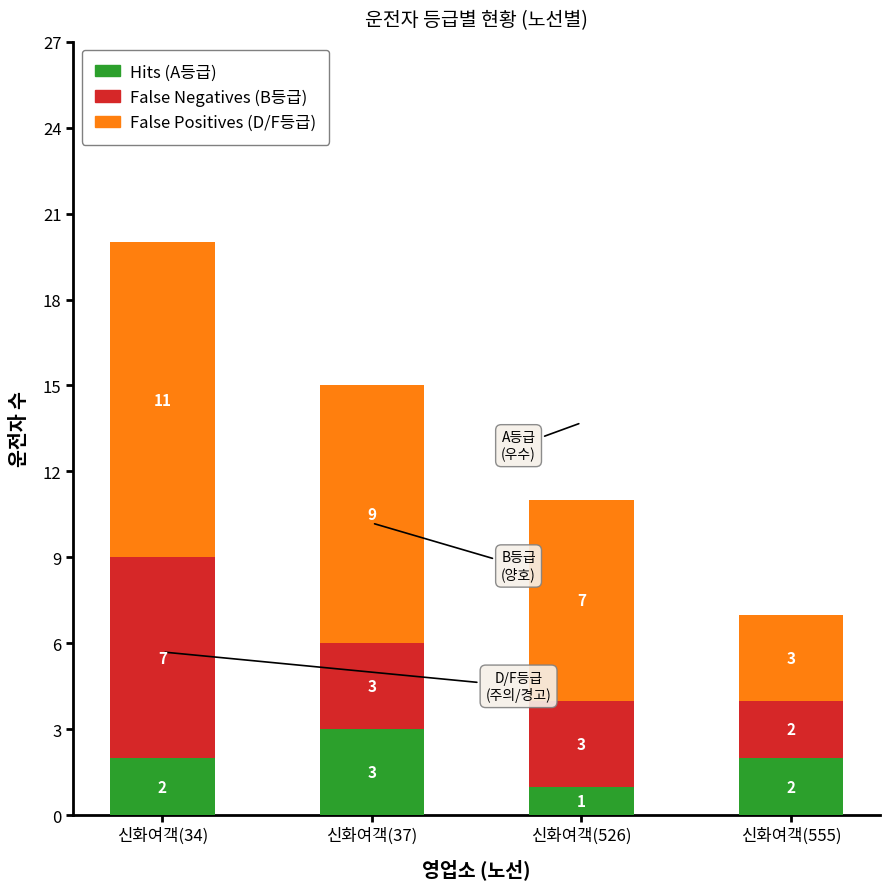

At which category is the sum across all series the highest?

신화여객(34)